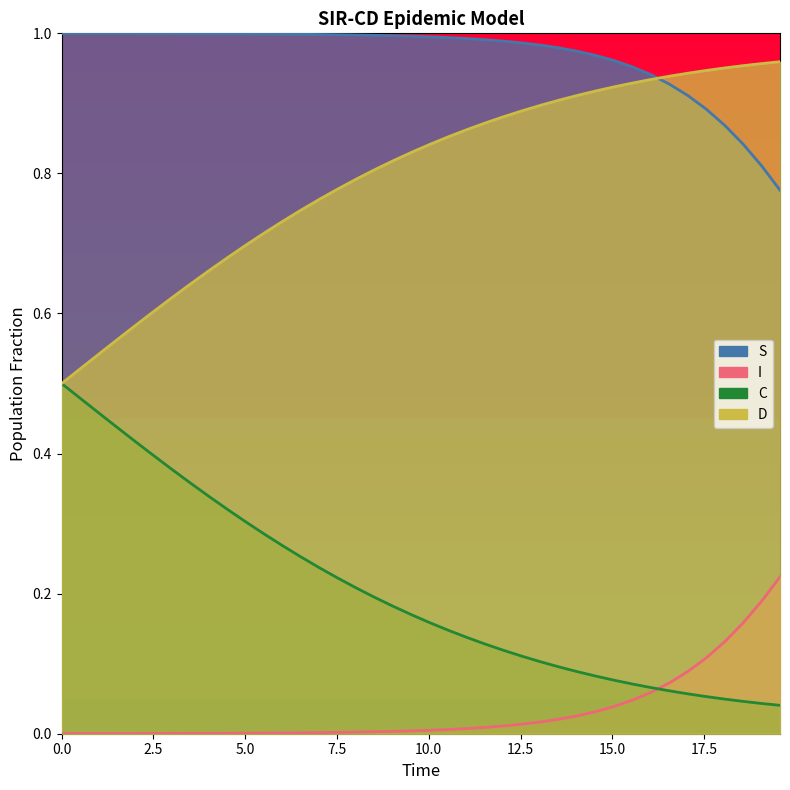

Is the value of C at 19 greater than the value of D at 17.5?

No